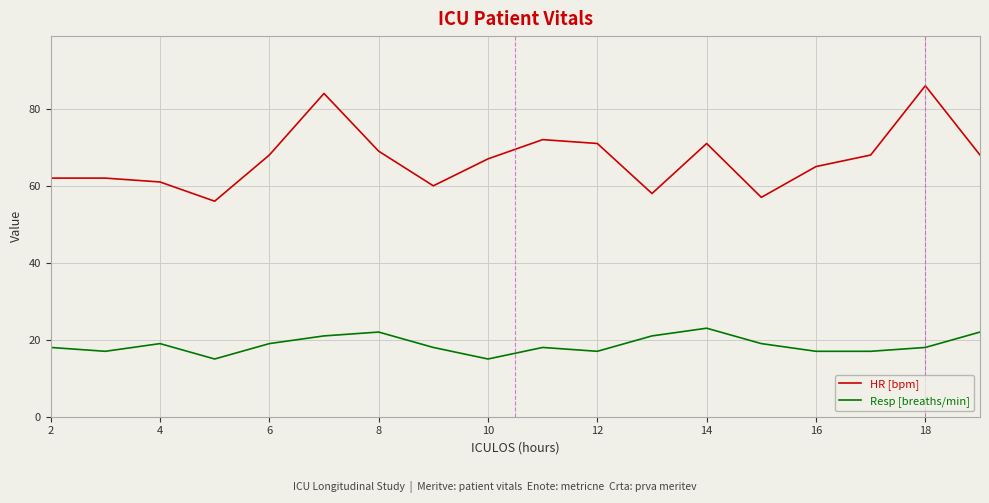

What is the maximum value for HR [bpm]?

86